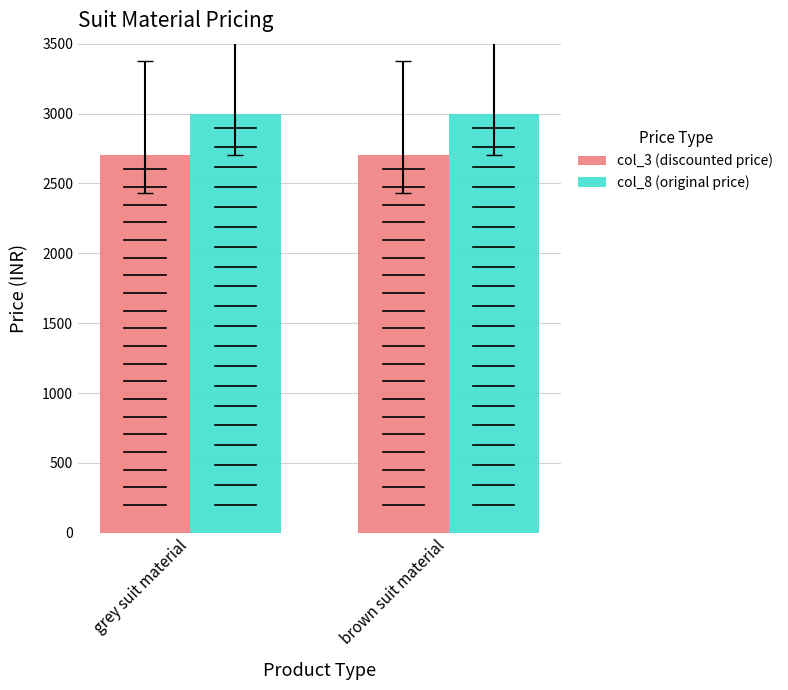

The value of col_8 (original price) at brown suit material is 5125. True or false?

False